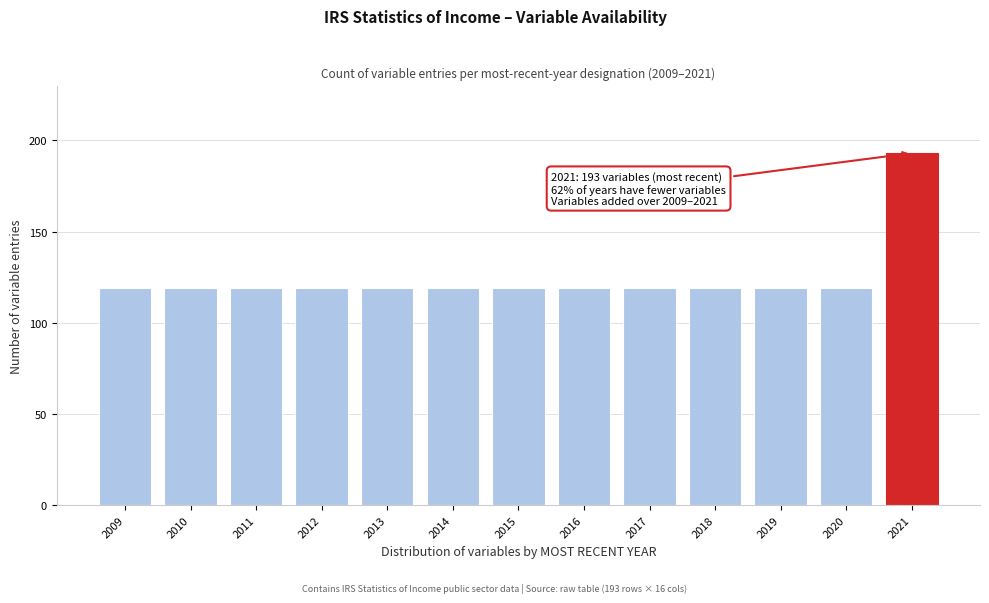

Reading left to right, what are all the values shown in this chart?

119	119	119	119	119	119	119	119	119	119	119	119	193